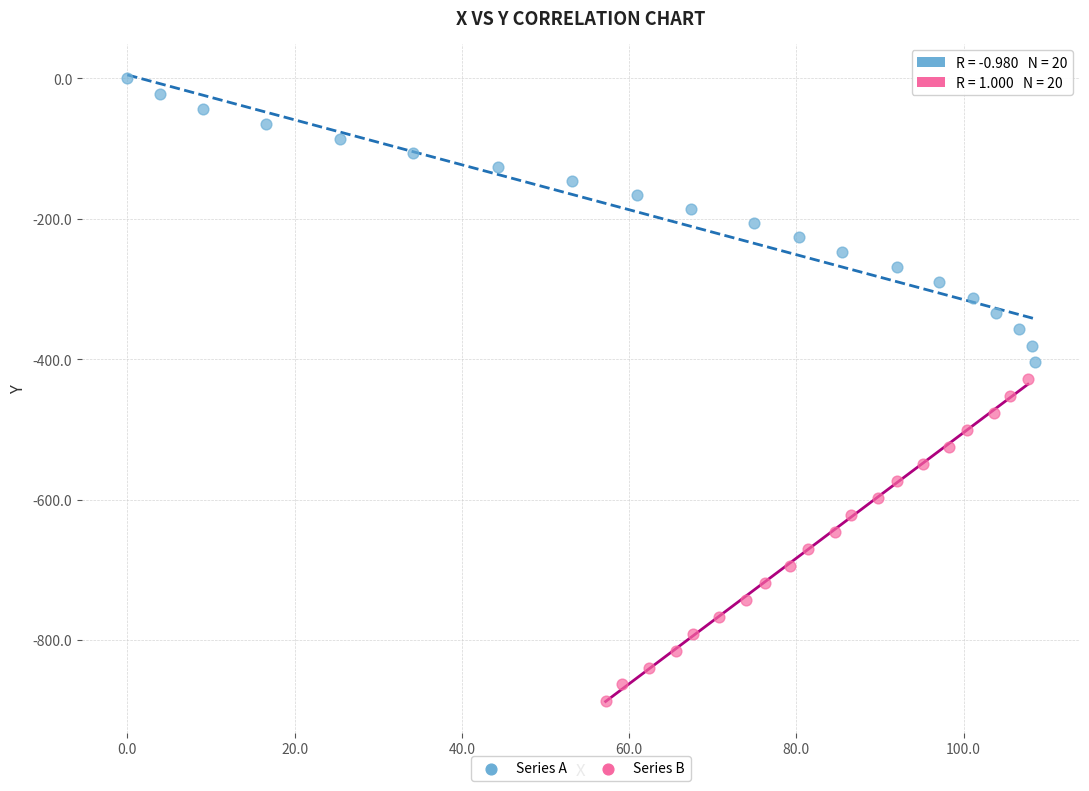

Which series has the largest Y range (max minus min)?

Series B